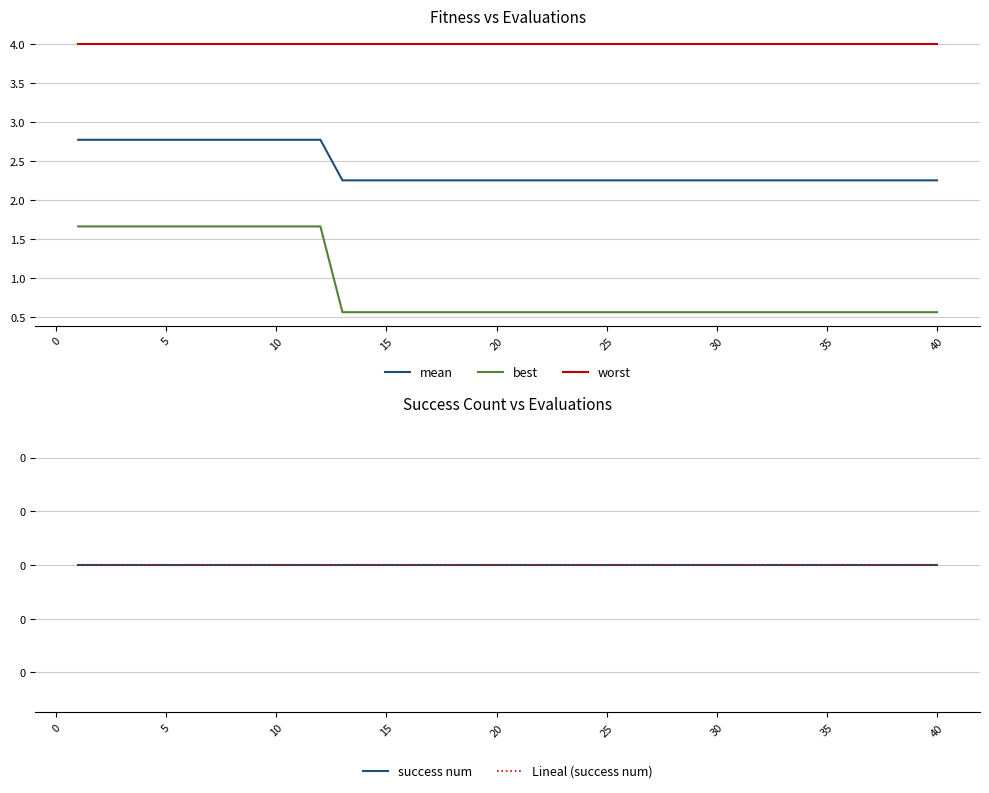

Reading left to right, list all the values displayed in this chart.

mean: 2.8	2.8	2.8	2.8	2.8	2.8	2.8	2.8	2.8	2.8	2.8	2.8	2.2	2.2	2.2	2.2	2.2	2.2	2.2	2.2	2.2	2.2	2.2	2.2	2.2	2.2	2.2	2.2	2.2	2.2	2.2	2.2	2.2	2.2	2.2	2.2	2.2	2.2	2.2	2.2
best: 1.7	1.7	1.7	1.7	1.7	1.7	1.7	1.7	1.7	1.7	1.7	1.7	0.6	0.6	0.6	0.6	0.6	0.6	0.6	0.6	0.6	0.6	0.6	0.6	0.6	0.6	0.6	0.6	0.6	0.6	0.6	0.6	0.6	0.6	0.6	0.6	0.6	0.6	0.6	0.6
worst: 4.0	4.0	4.0	4.0	4.0	4.0	4.0	4.0	4.0	4.0	4.0	4.0	4.0	4.0	4.0	4.0	4.0	4.0	4.0	4.0	4.0	4.0	4.0	4.0	4.0	4.0	4.0	4.0	4.0	4.0	4.0	4.0	4.0	4.0	4.0	4.0	4.0	4.0	4.0	4.0
success num: 0.0	0.0	0.0	0.0	0.0	0.0	0.0	0.0	0.0	0.0	0.0	0.0	0.0	0.0	0.0	0.0	0.0	0.0	0.0	0.0	0.0	0.0	0.0	0.0	0.0	0.0	0.0	0.0	0.0	0.0	0.0	0.0	0.0	0.0	0.0	0.0	0.0	0.0	0.0	0.0
Lineal (success num): 0.0	0.0	0.0	0.0	0.0	0.0	0.0	0.0	0.0	0.0	0.0	0.0	0.0	0.0	0.0	0.0	0.0	0.0	0.0	0.0	0.0	0.0	0.0	0.0	0.0	0.0	0.0	0.0	0.0	0.0	0.0	0.0	0.0	0.0	0.0	0.0	0.0	0.0	0.0	0.0